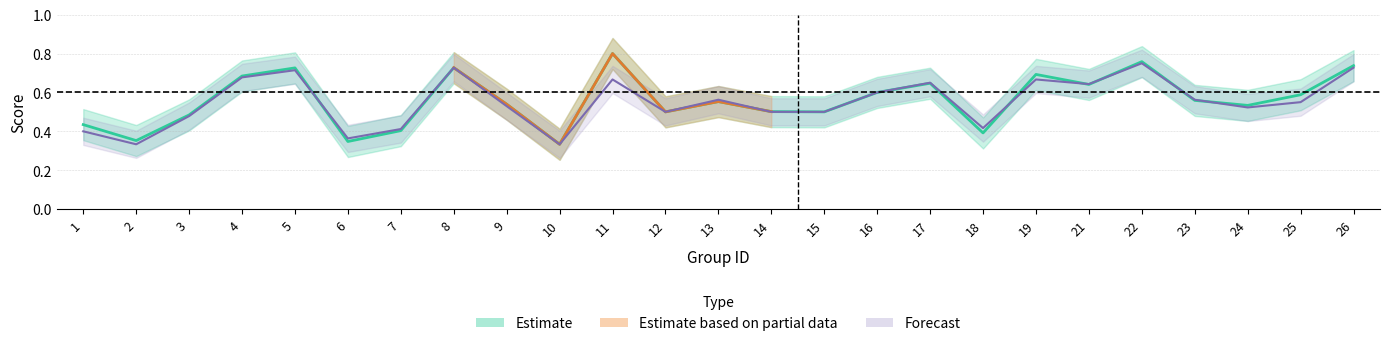

Does the chart display data point markers on the line(s)?

No